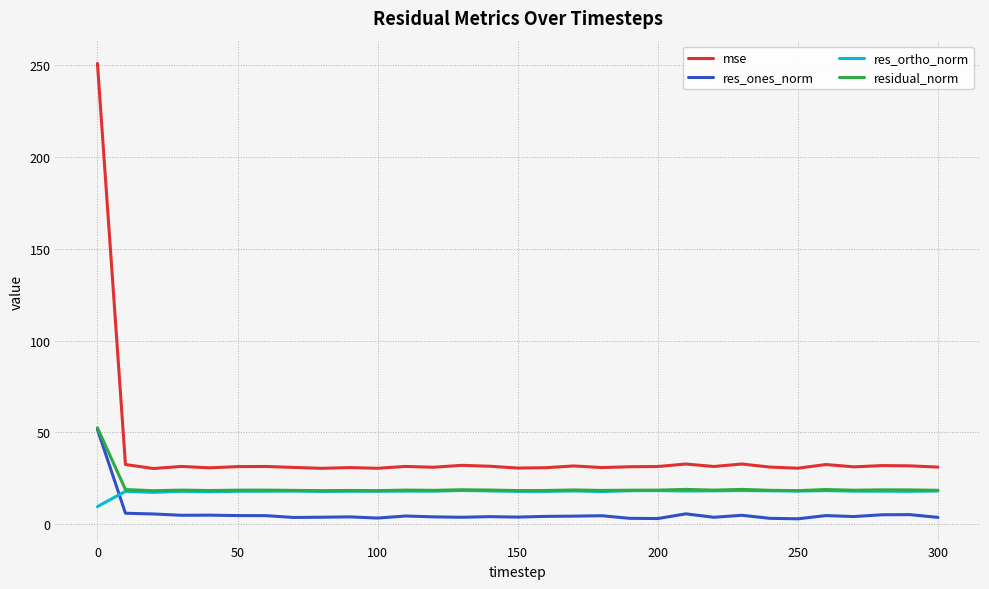

In mse, how many points are higher than both neighbors (excluding endpoints)?

10